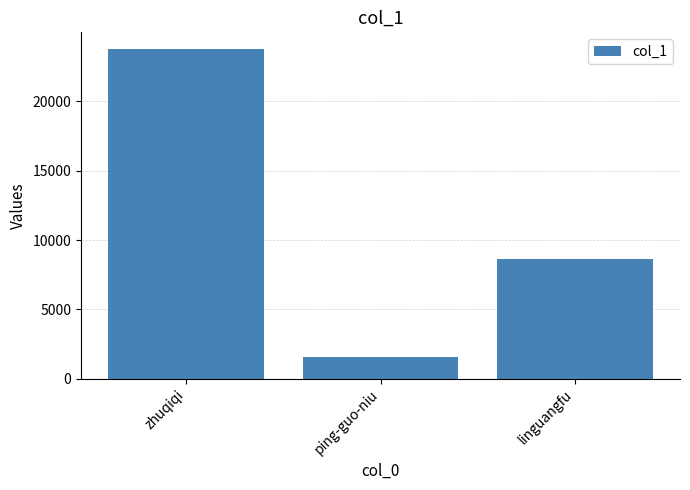

How many series are shown in this chart?

1